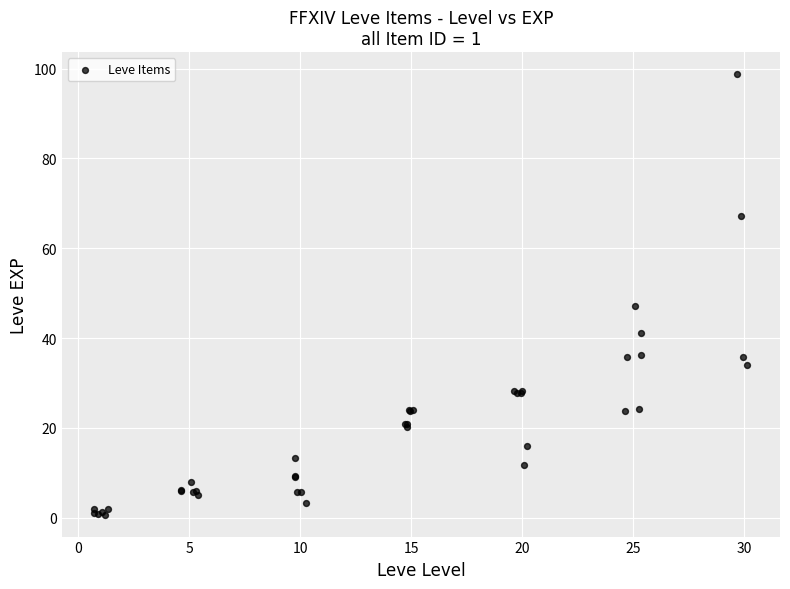

What Y value in the scatter plot is closest to 49?

47.2